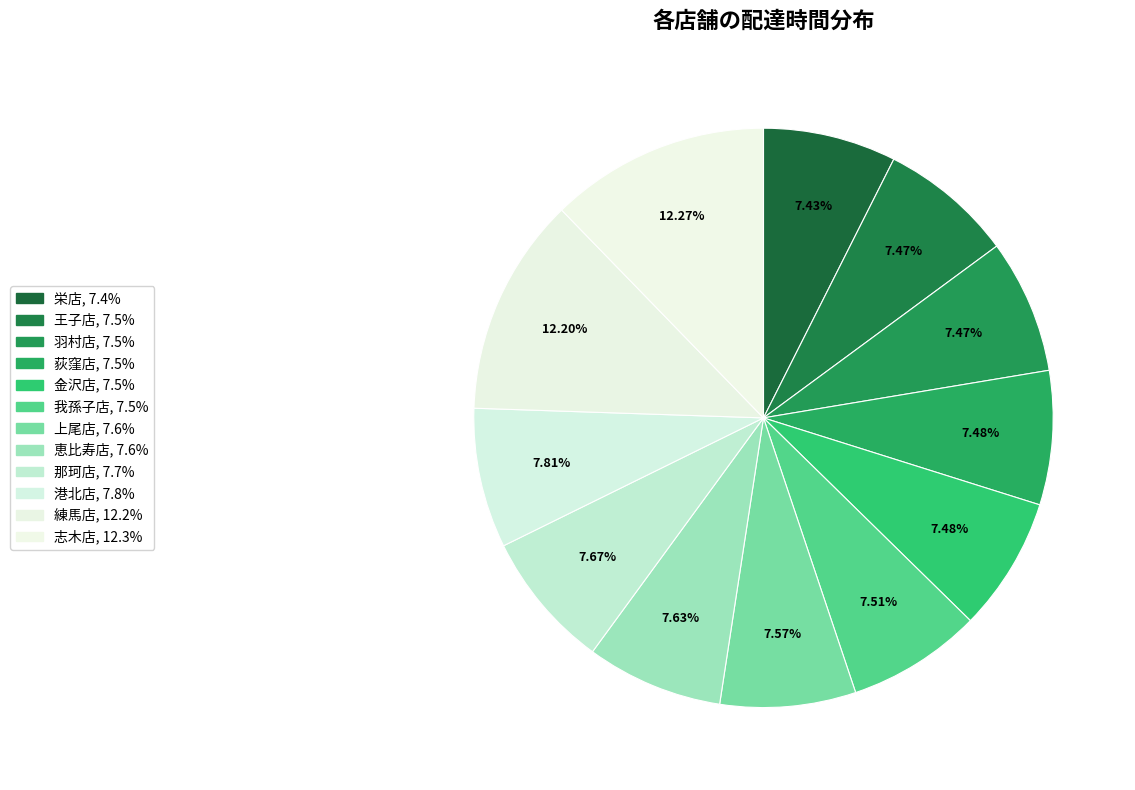

How many segments does this pie chart have?

12